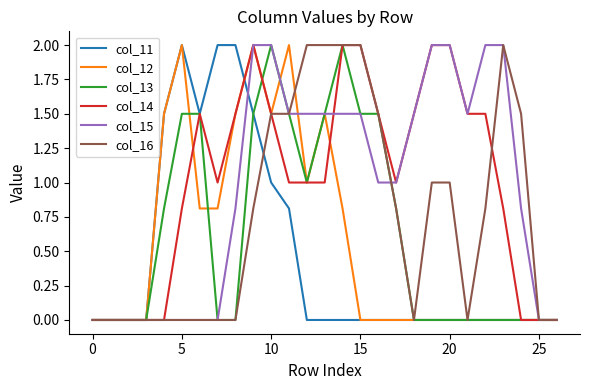

What is the maximum value shown in the chart?

2.0